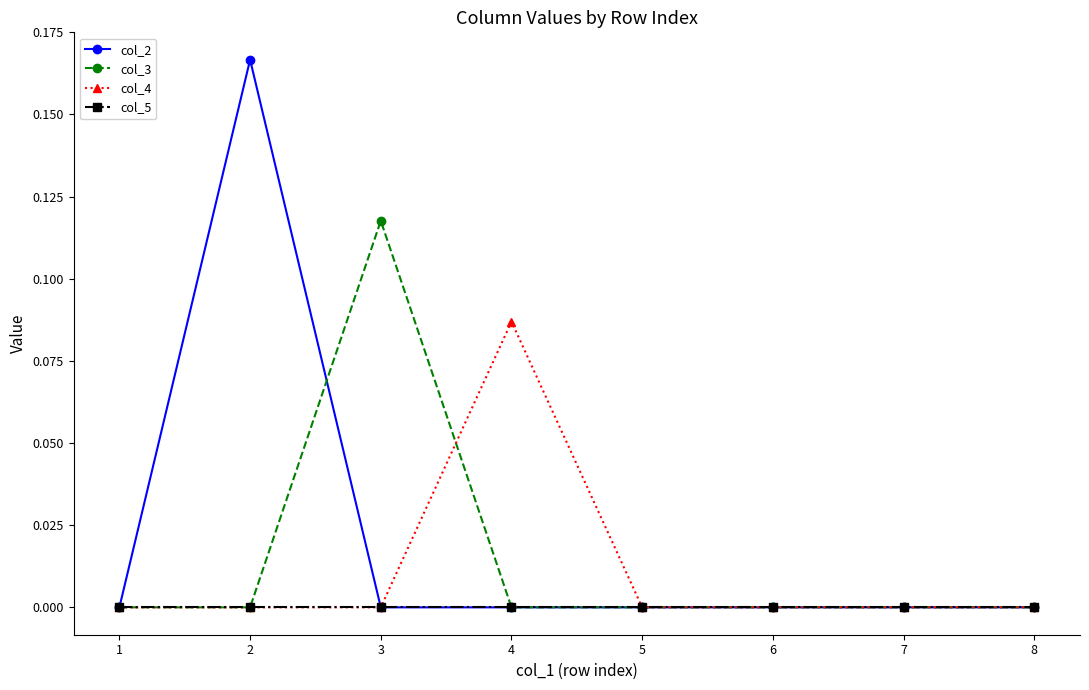

Which series has the largest range (max minus min)?

col_2